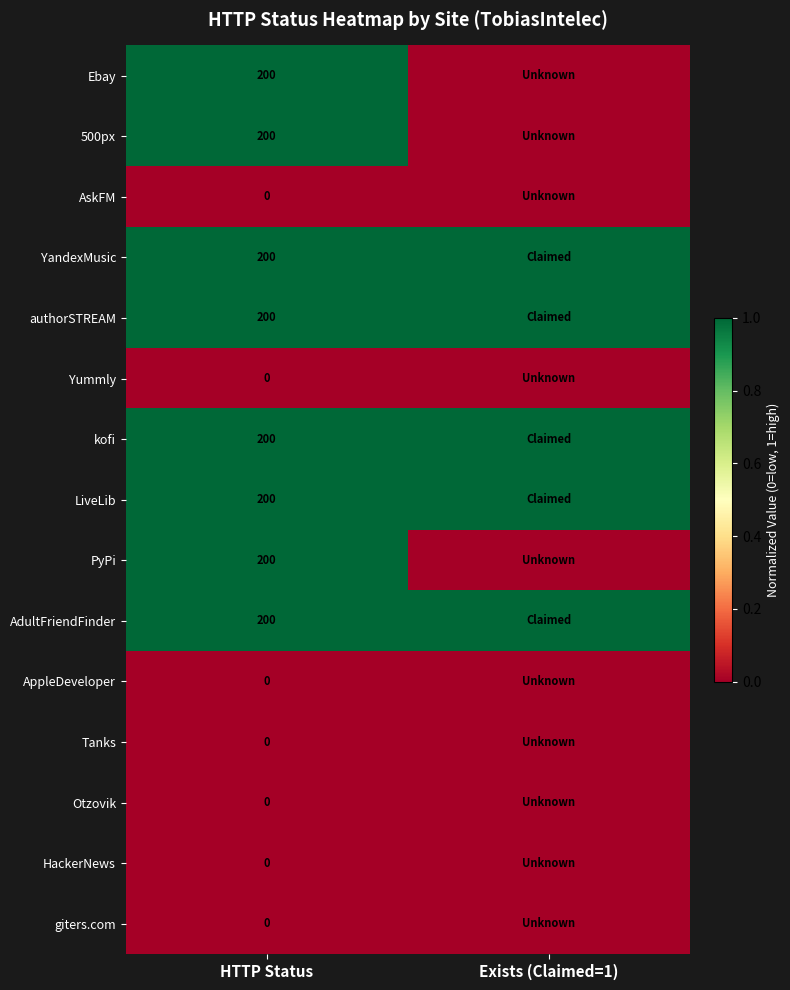

What is the difference between the highest and lowest values at HTTP Status?

200